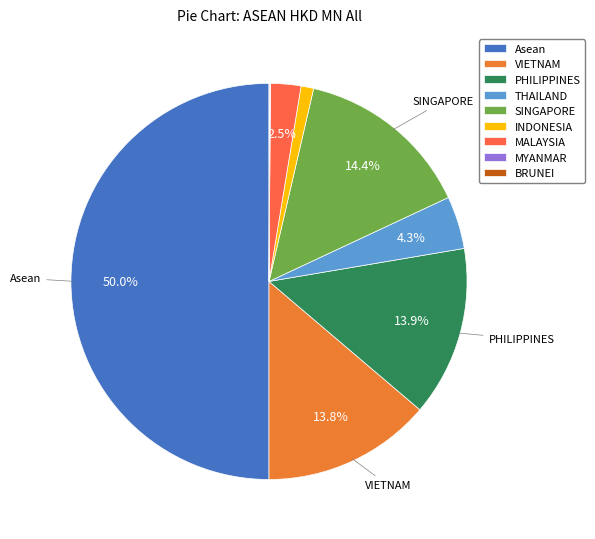

Combined, do VIETNAM and Asean account for over 50%?

Yes